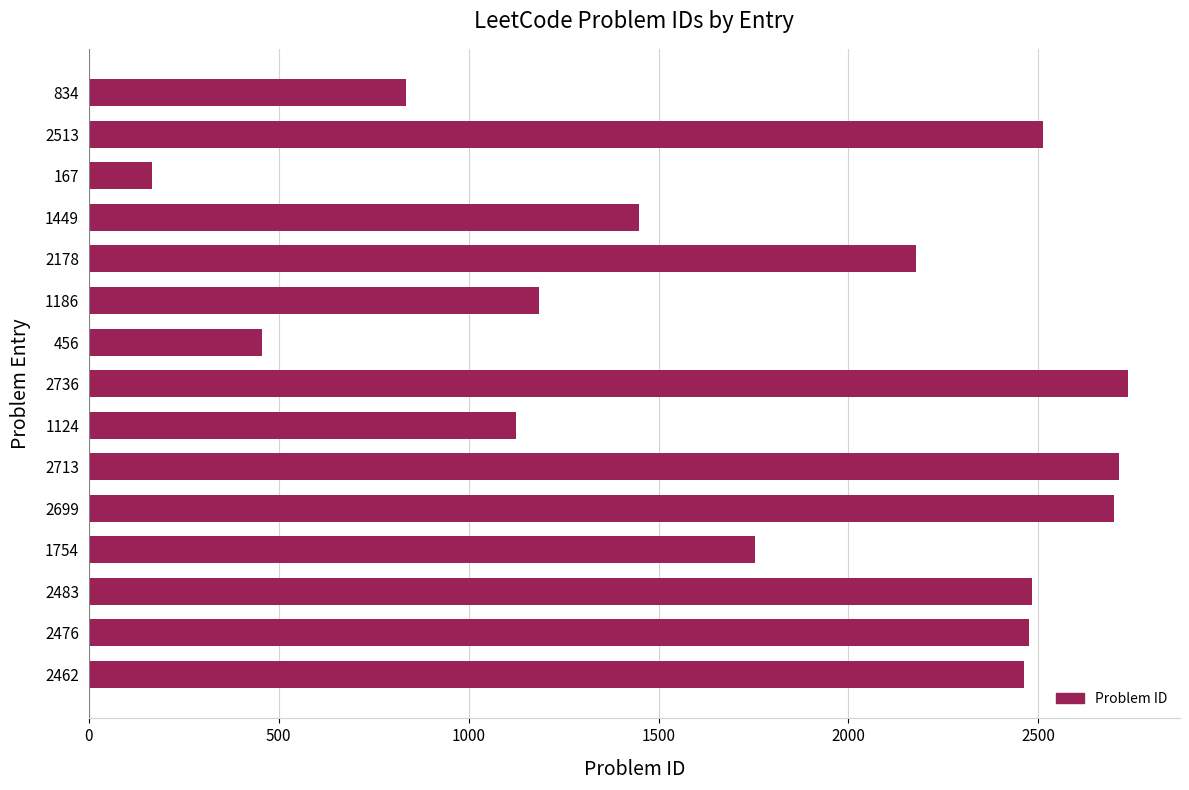

What is the difference between the maximum and minimum values?

2569